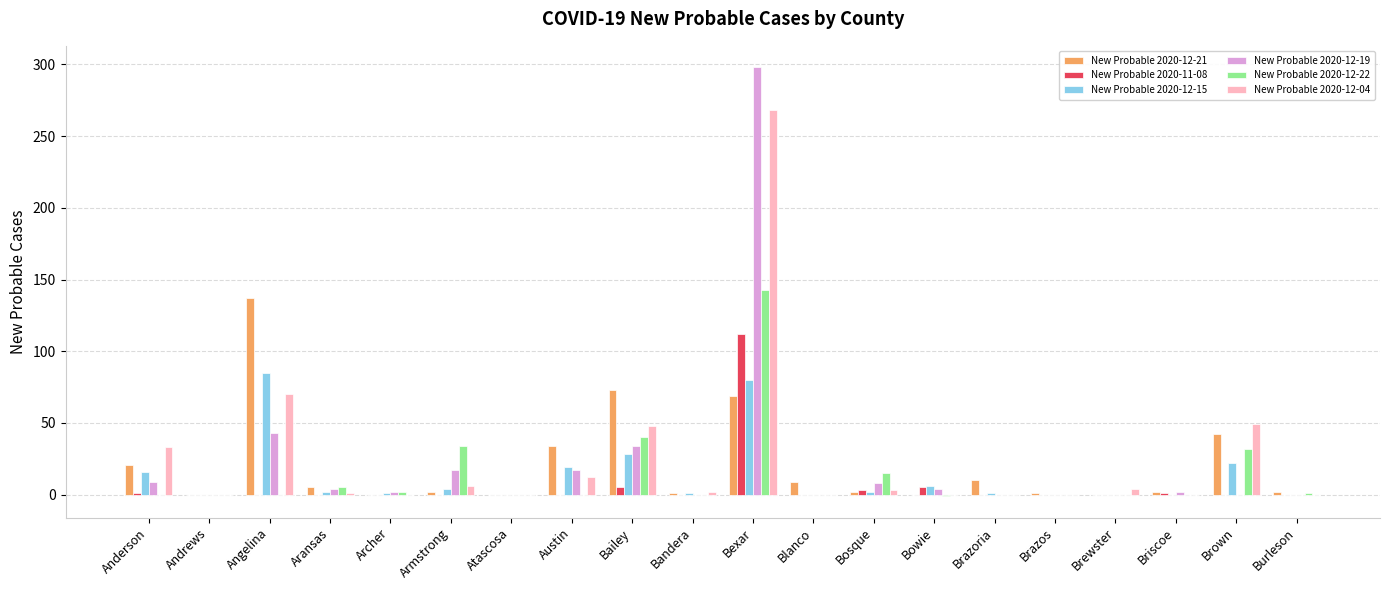

Which series has the largest total across all categories?

New Probable 2020-12-04